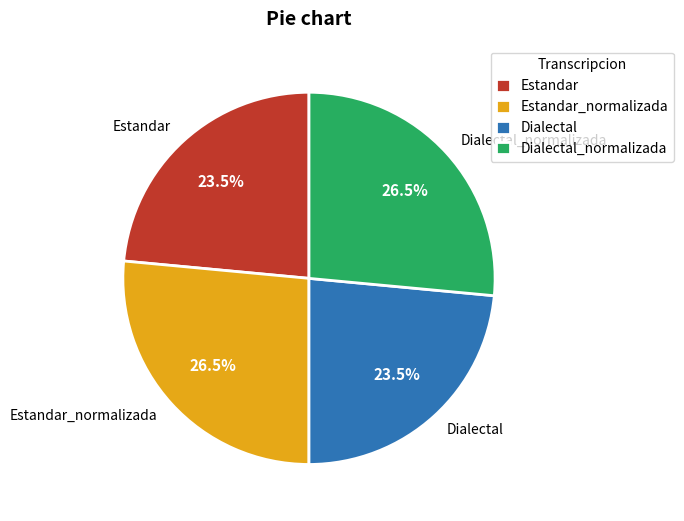

Count the number of slices in the pie.

4